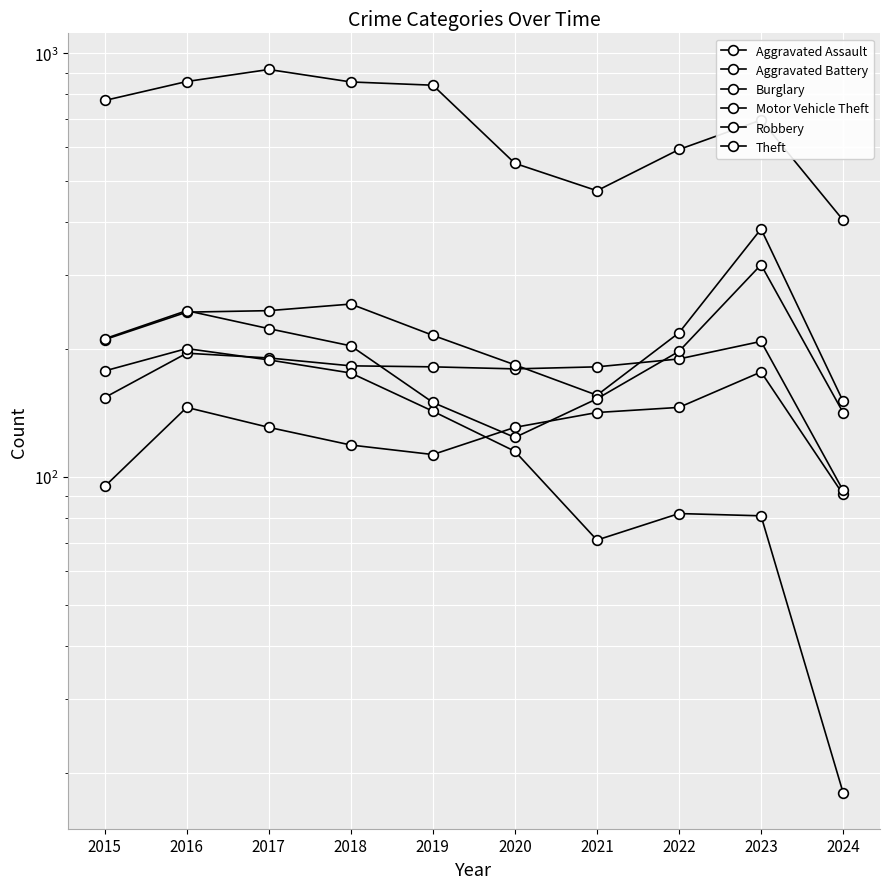

How many series are shown in this chart?

6